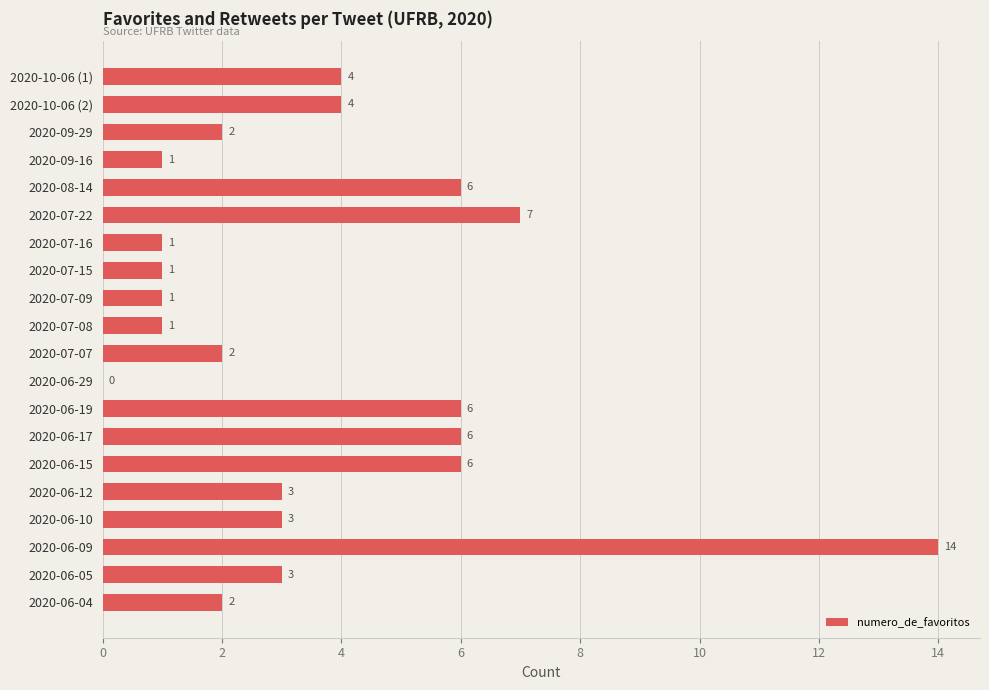

Which label corresponds to the largest value in the chart?

2020-06-09